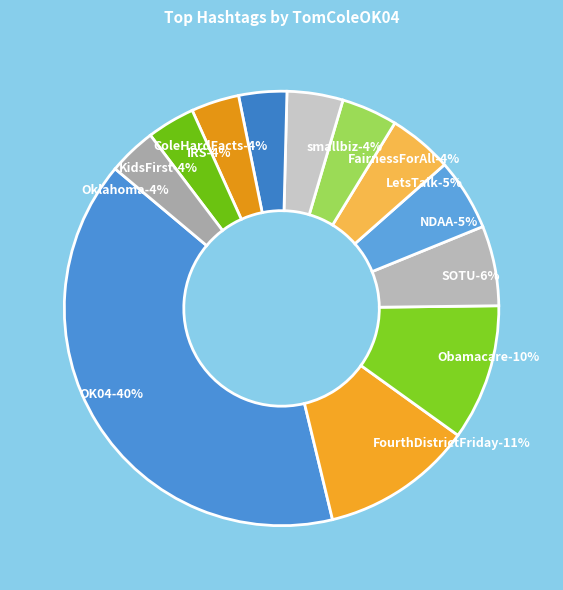

What is the change in value from FairnessForAll to IRS?

-1